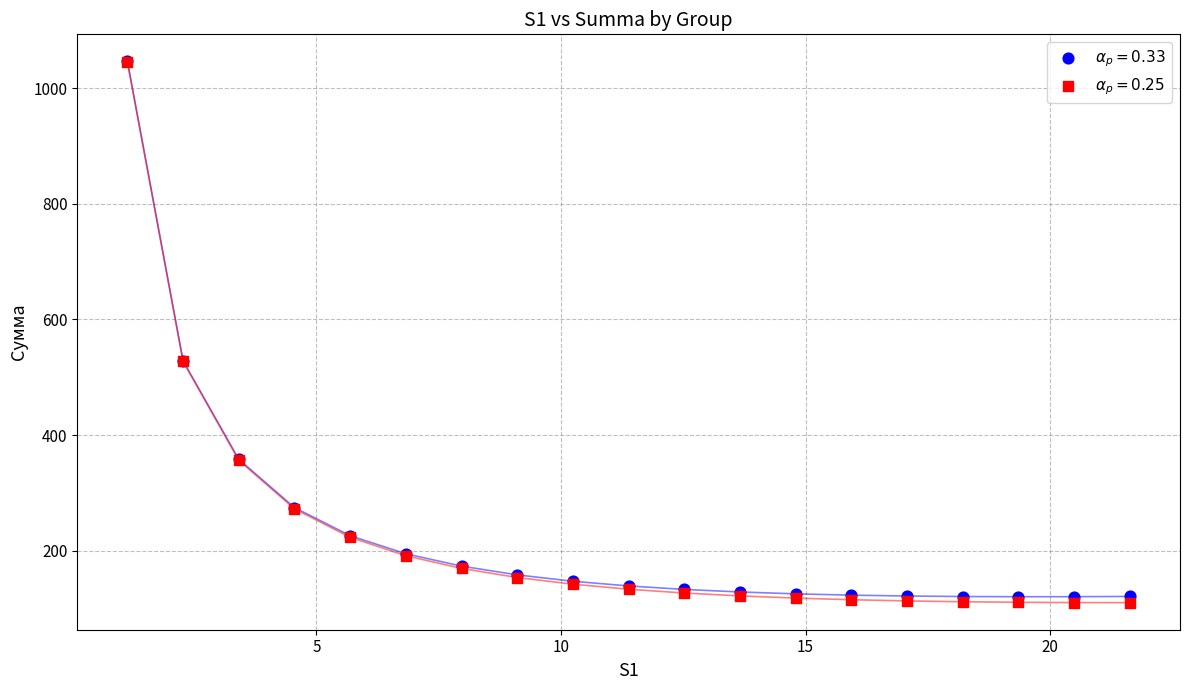

What are all the series names shown in the legend?

$\alpha_p=0.33$, $\alpha_p=0.25$